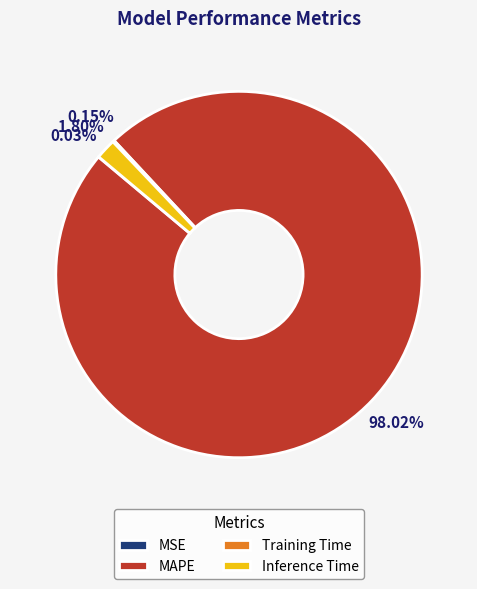

Which slice is the largest?

MAPE